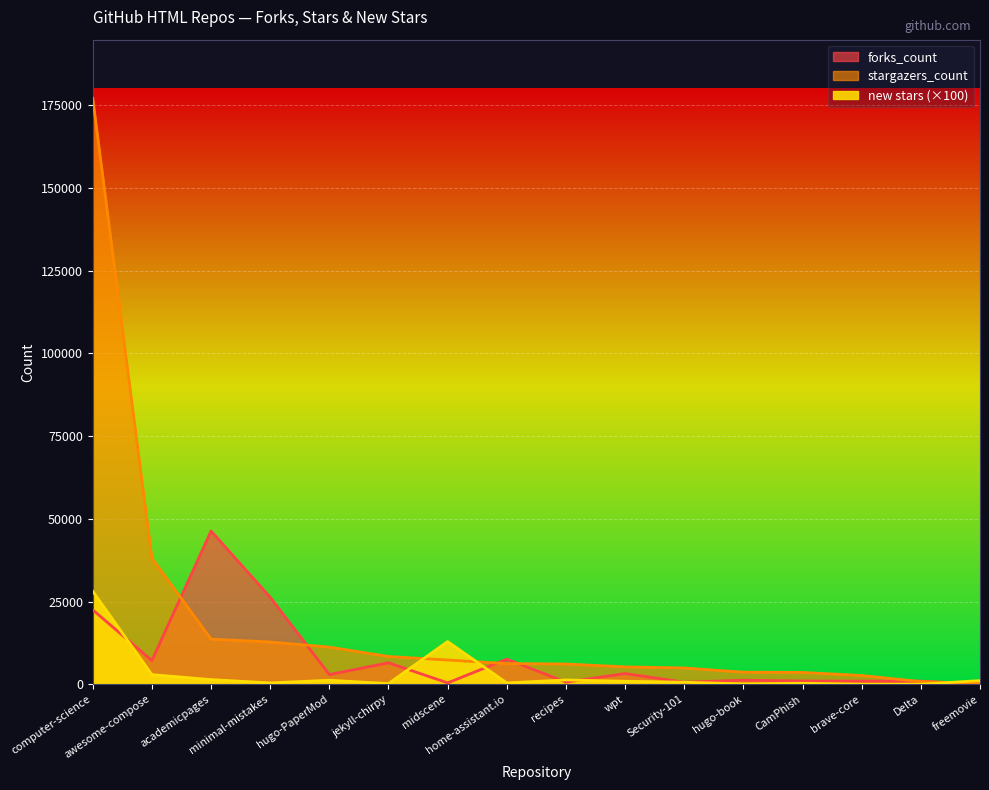

List the series in order of their overall mean, lowest first.

new stars, forks_count, stargazers_count